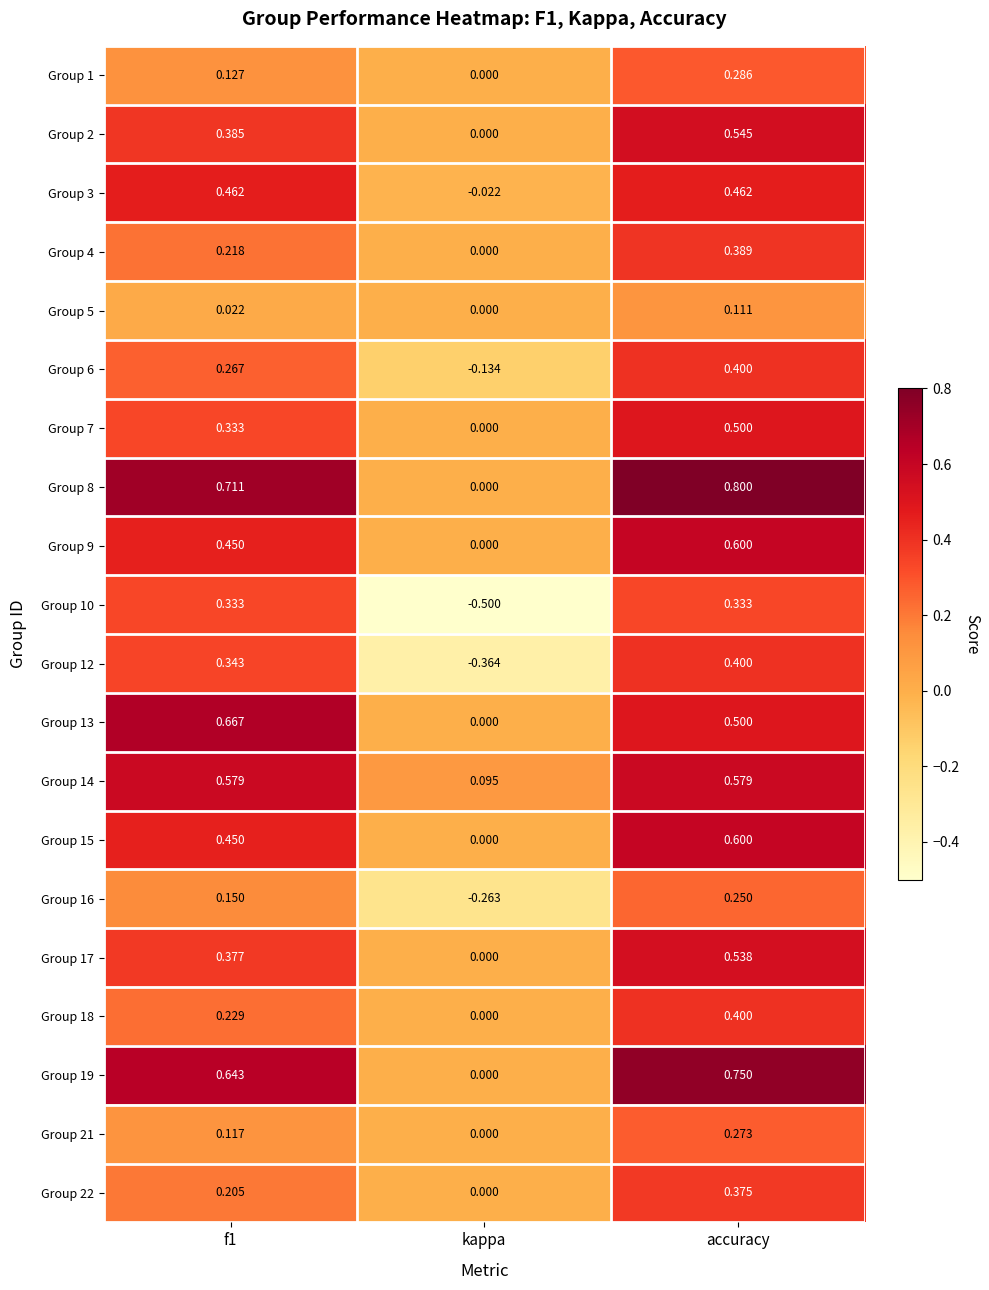

Which category has the lowest value in the Group 4 series?

kappa